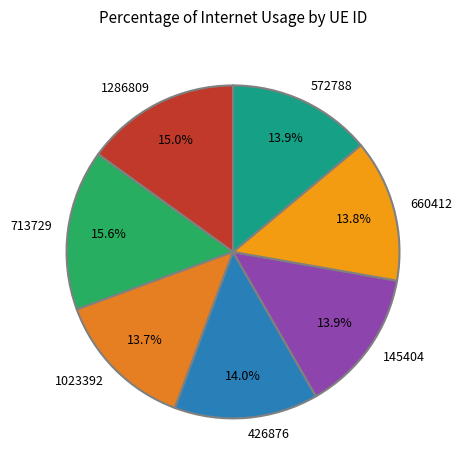

What portion of the pie excludes 1286809?

85.0%